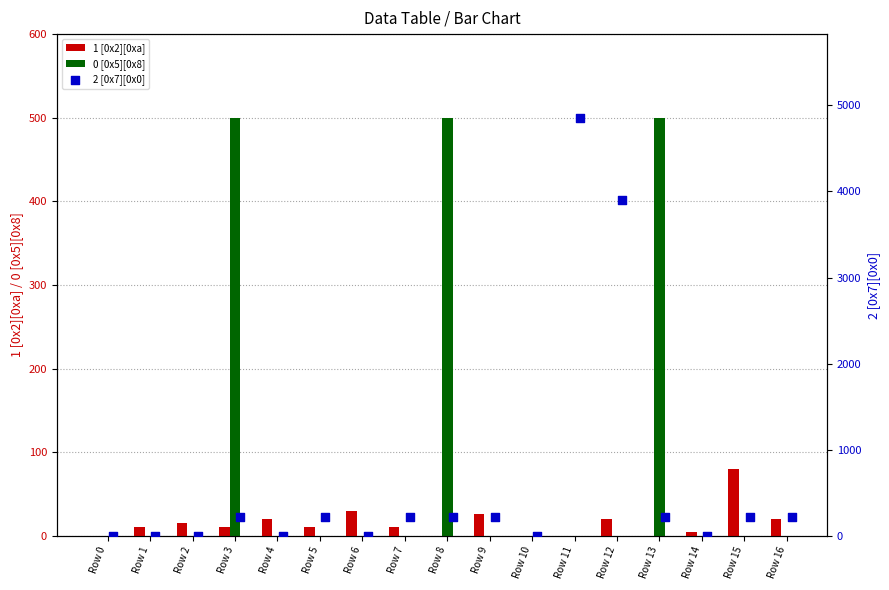

What are all the series names shown in the legend?

1 [0x2][0xa], 0 [0x5][0x8], 2 [0x7][0x0]